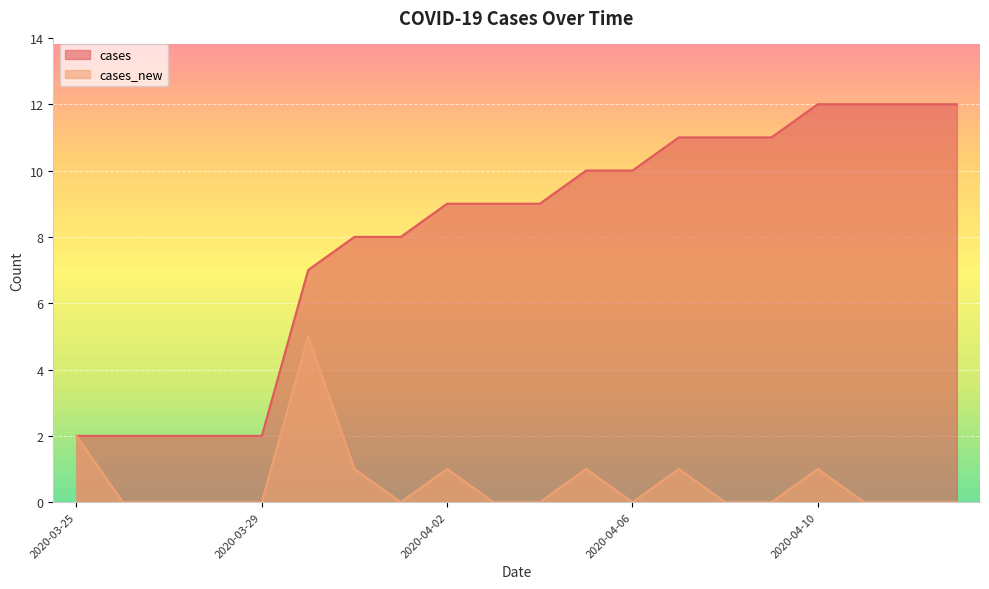

True or false: cases_new and cases intersect in this chart.

False